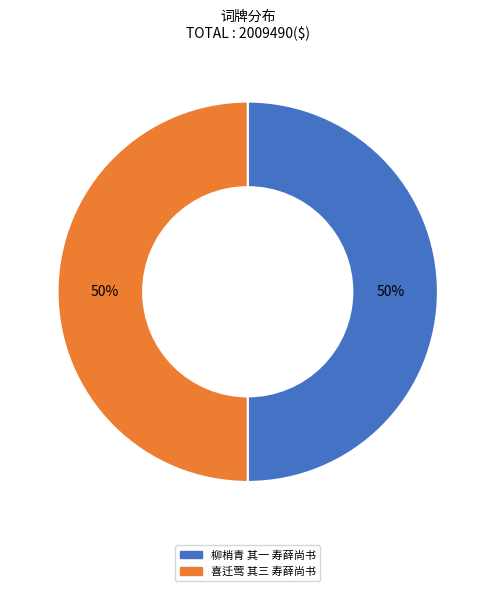

True or false: 喜迁莺 其三 寿薛尚书 accounts for 50% of the total.

True